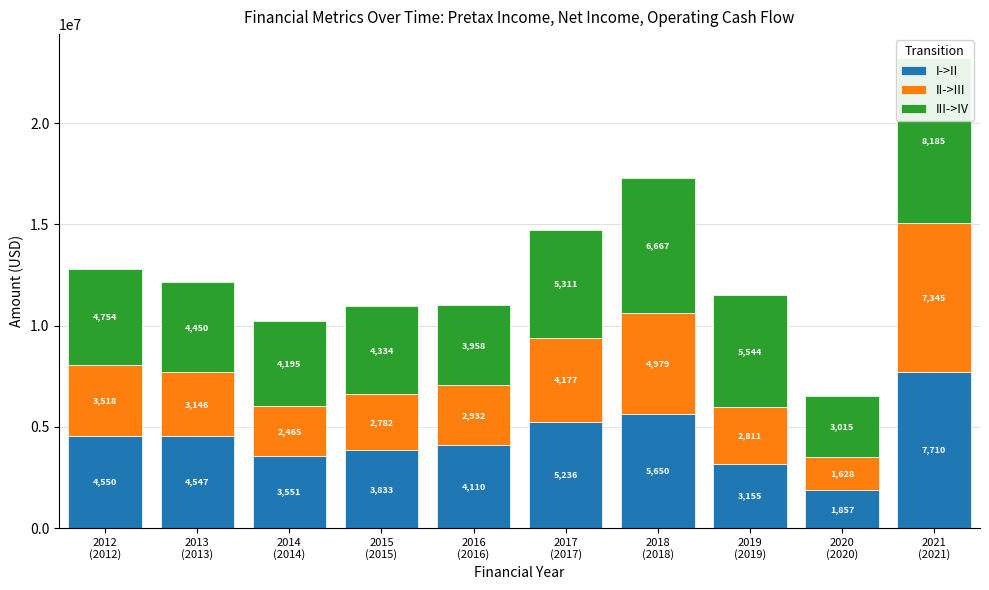

Which category has the highest value across all series?

2021
(2021)